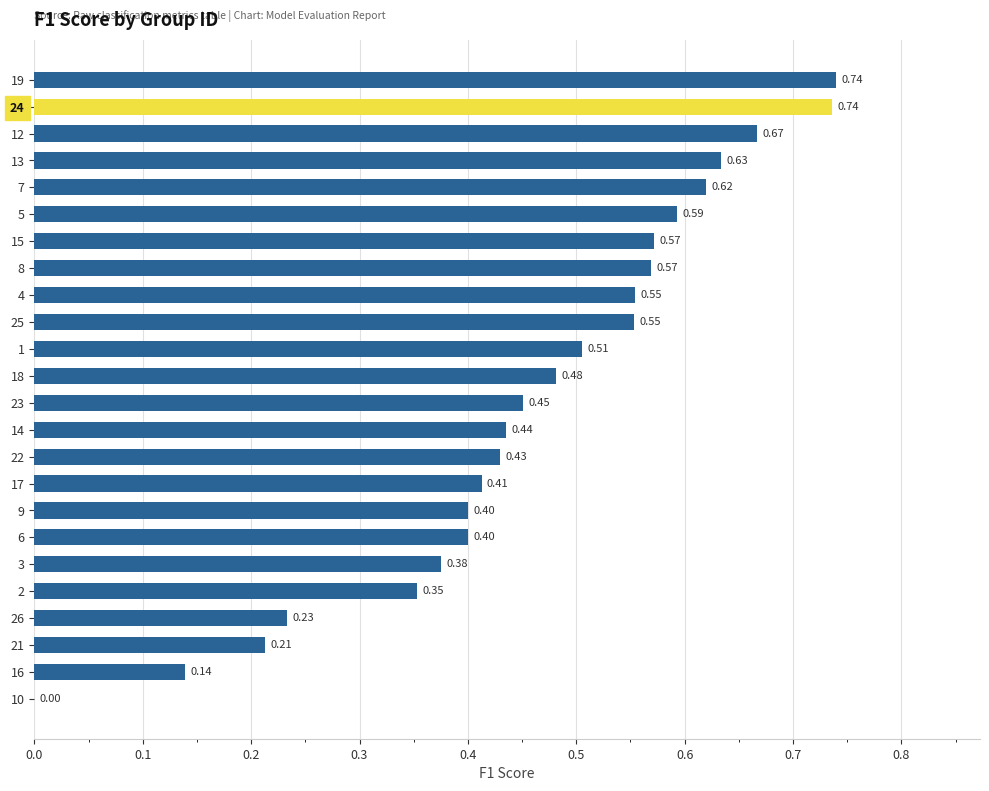

Between 15 and 24, which is larger?

24